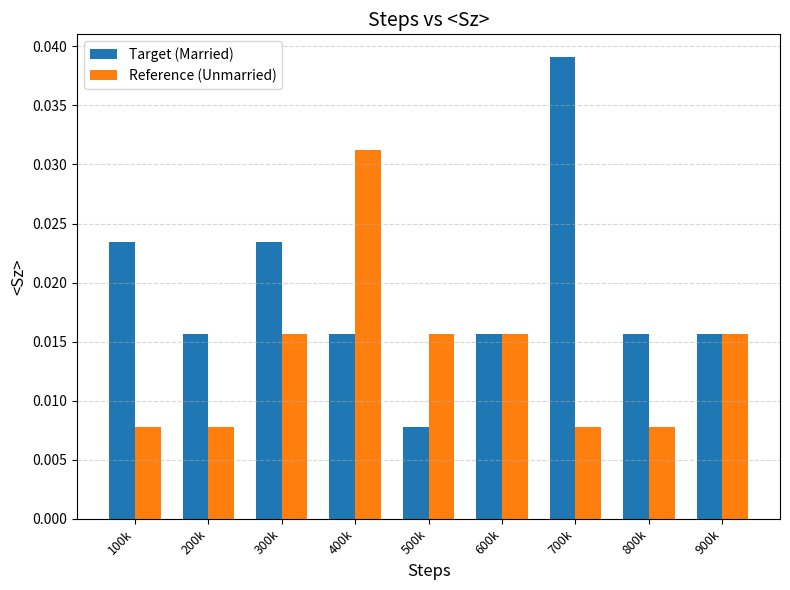

Which category has the highest value in the Reference (Unmarried) series?

400k